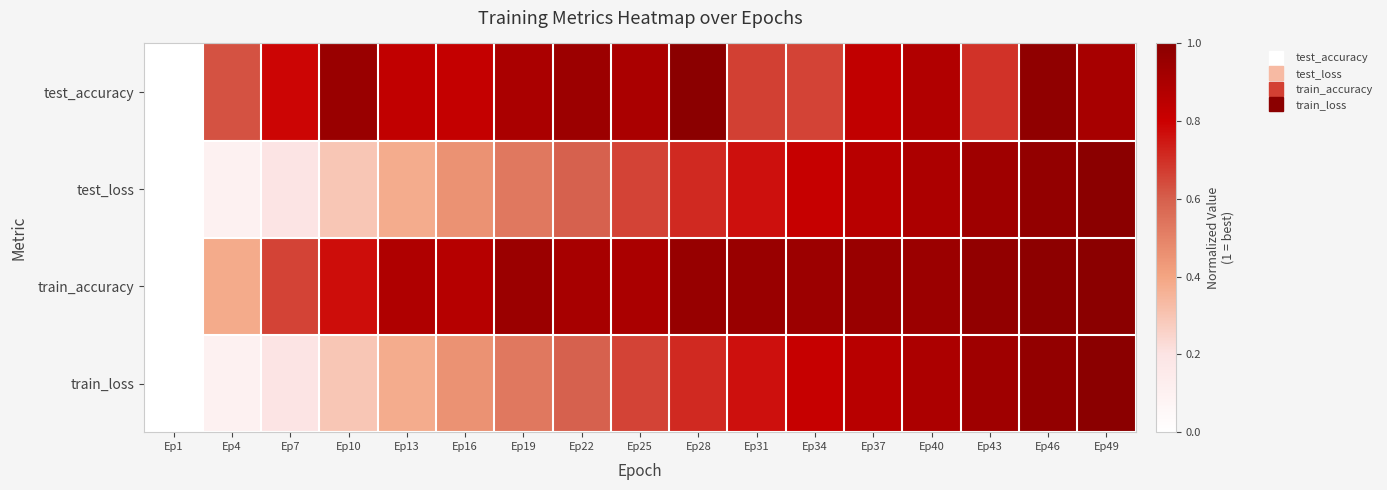

Between Ep13 and Ep19, which series saw the biggest shift?

test_loss